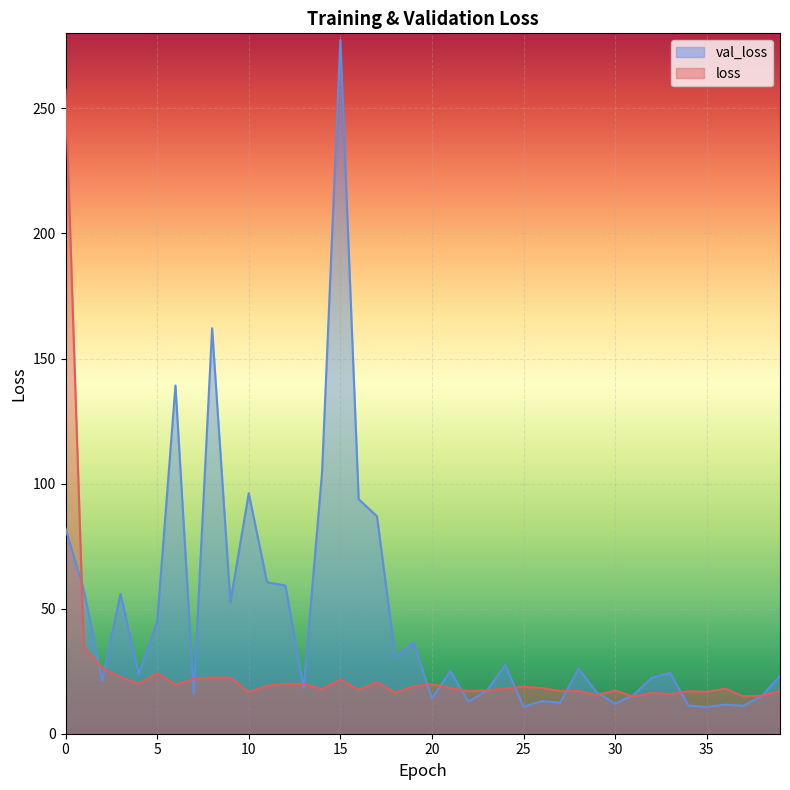

Which series has the largest range (max minus min)?

val_loss